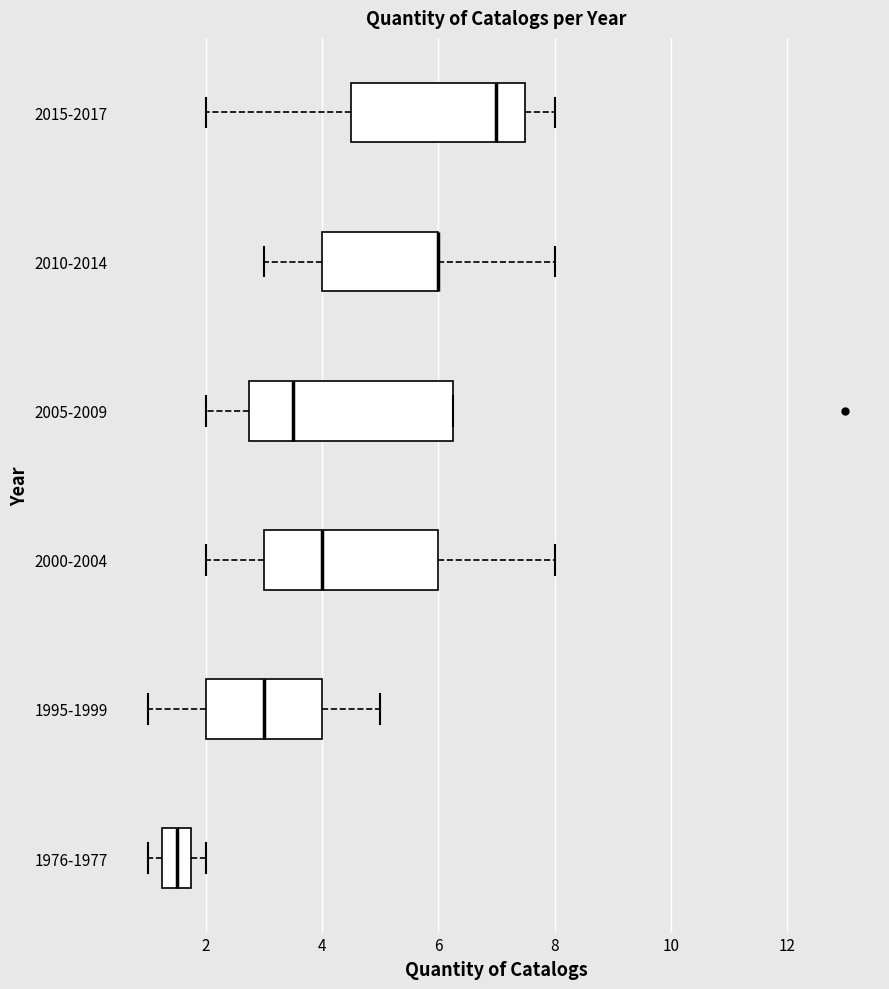

Where does the left whisker of the box for 2005-2009 end on the x-axis? The values are not printed on the chart, so give them approximately, as read against the axis.

2.0